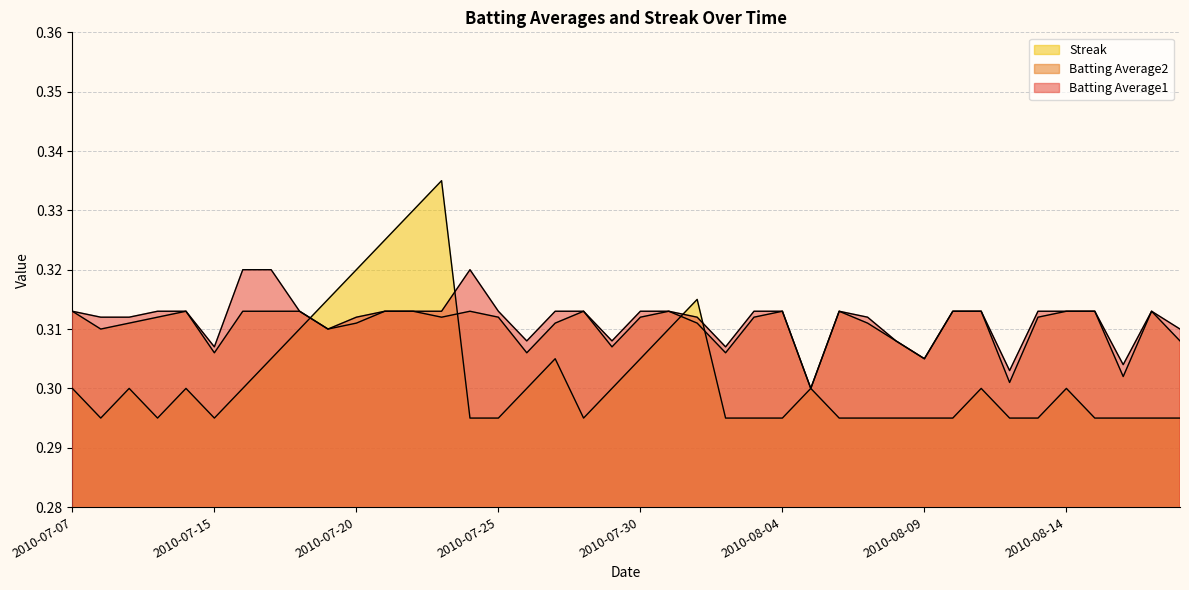

What is the total value across all series at 2010-07-15?

0.9